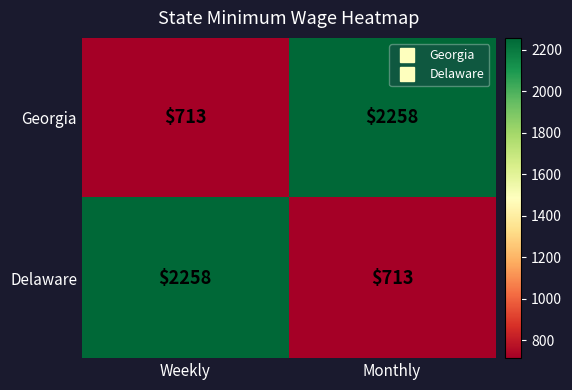

What is the difference between the Georgia values at Weekly and Monthly?

1545